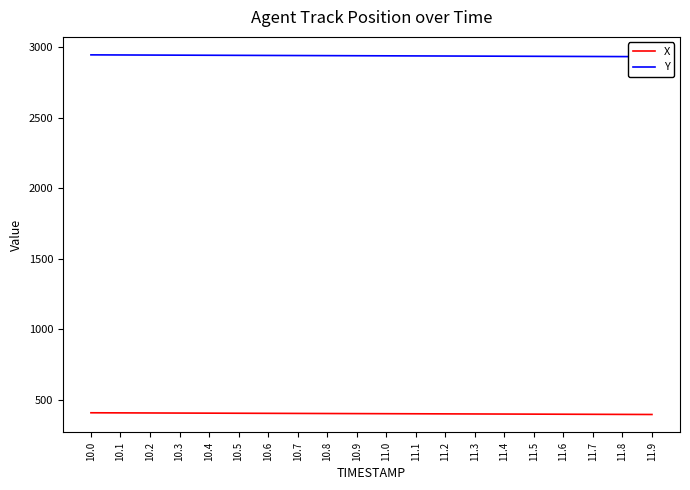

How many data points in Y are above 2939?

10